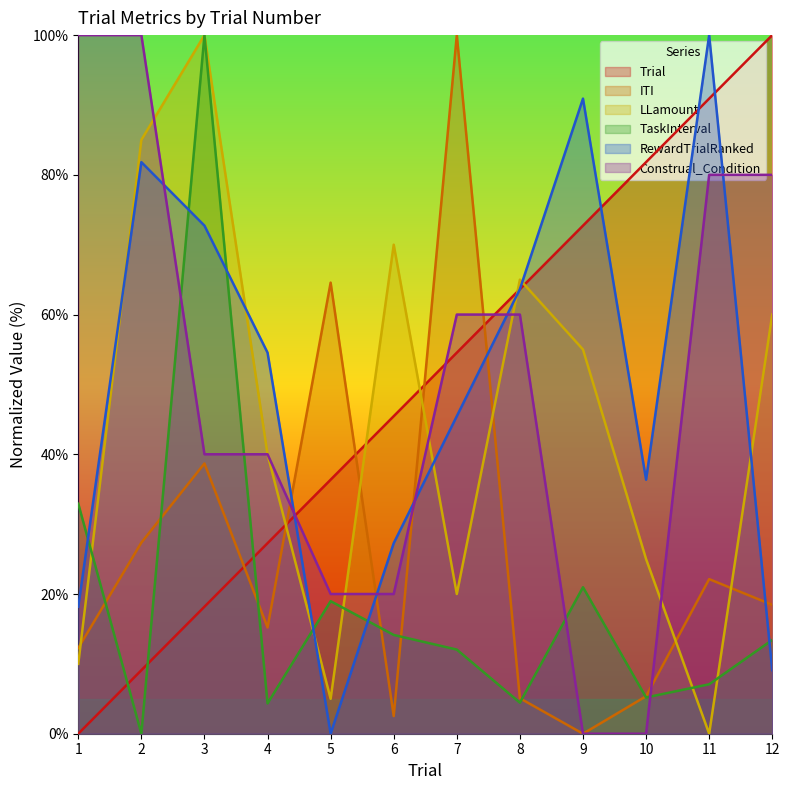

Does the chart have visible grid lines?

No